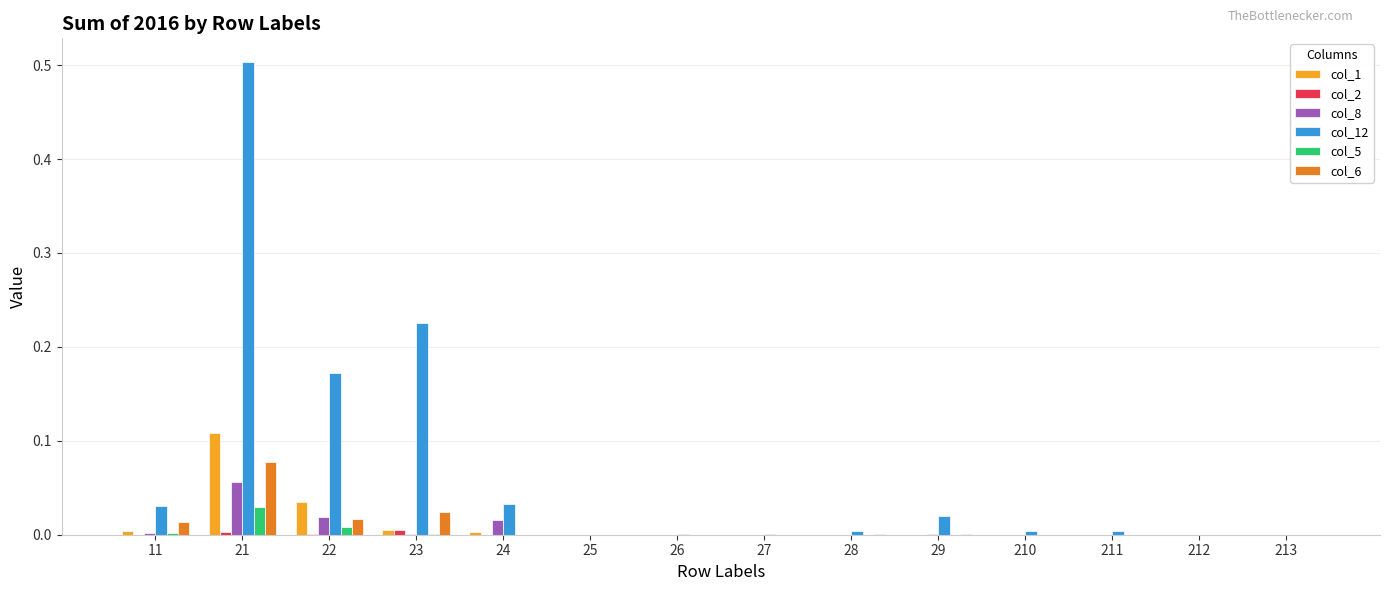

True or false: col_2 has a value of 0.0 at 23.

True